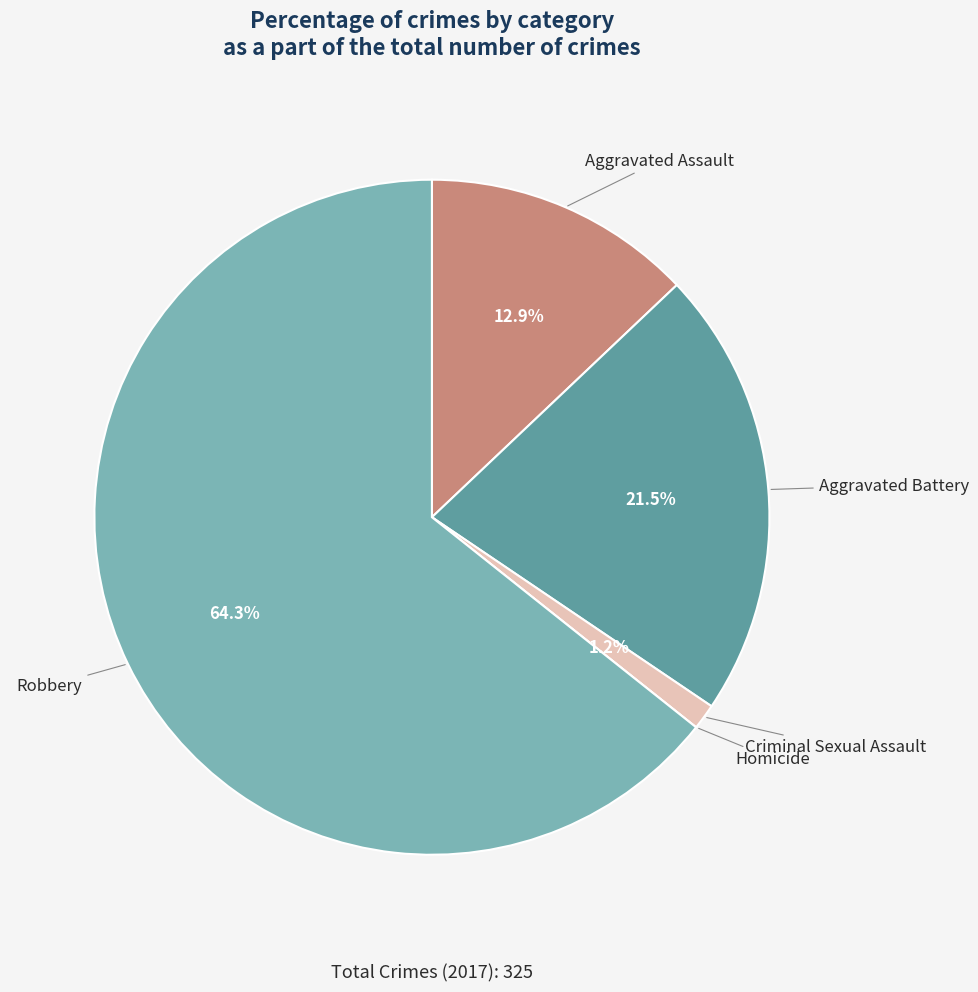

Does any single category account for the majority?

Yes